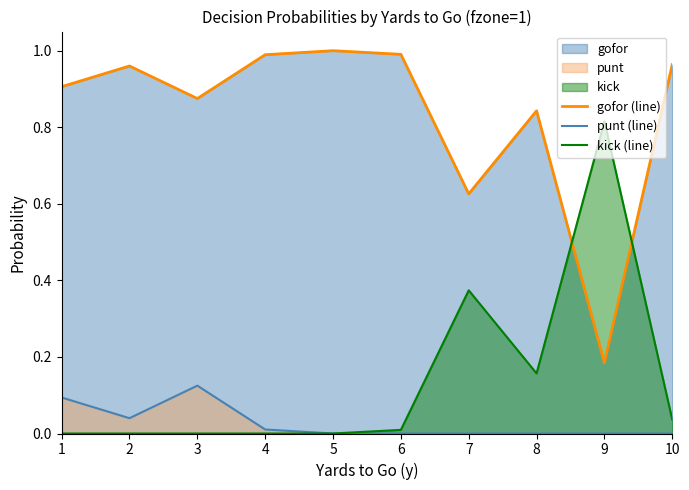

Between 3 and 10, which series saw the biggest shift?

punt (line)